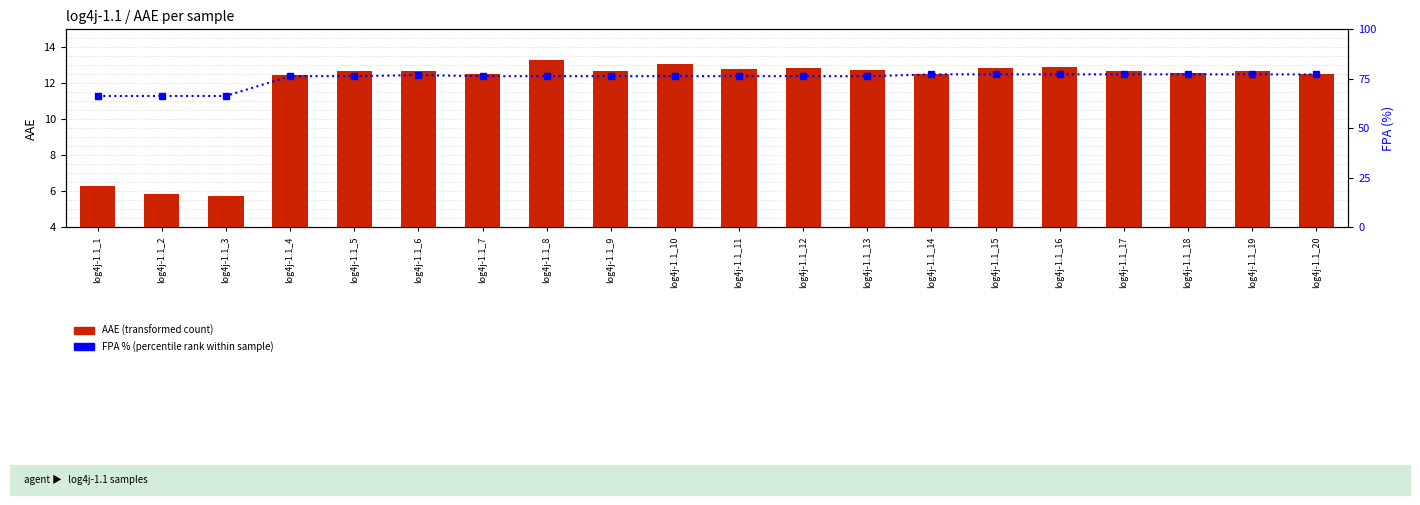

What is the minimum value shown in the chart?

5.7